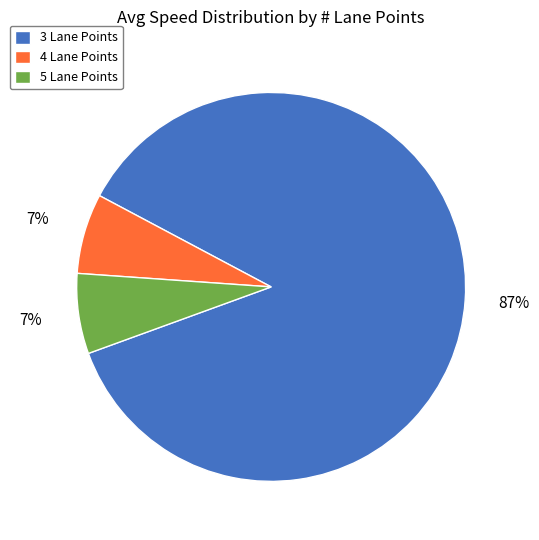

Does 3 Lane Points account for over 50% of the chart?

Yes